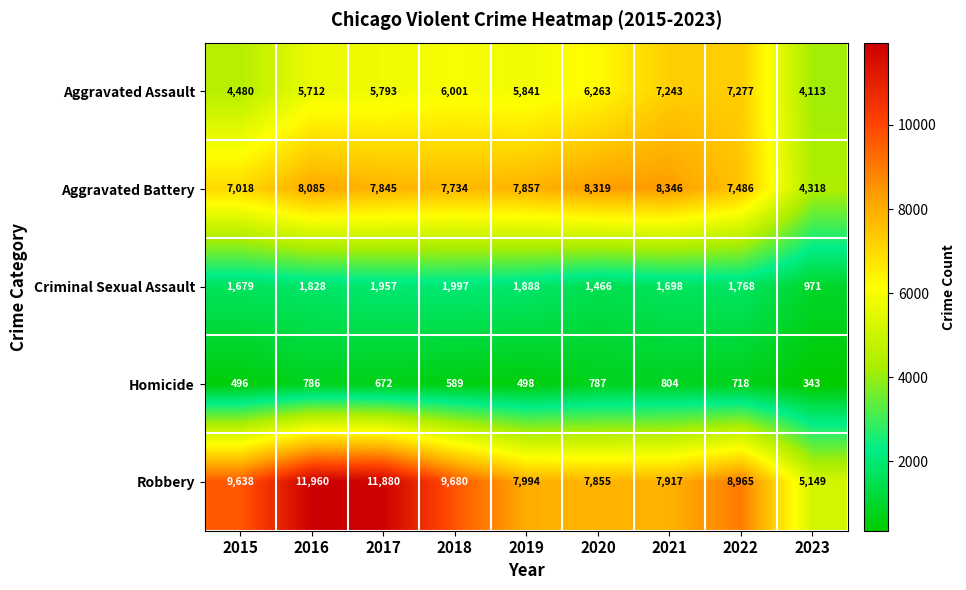

What is the maximum value shown in the chart?

11960